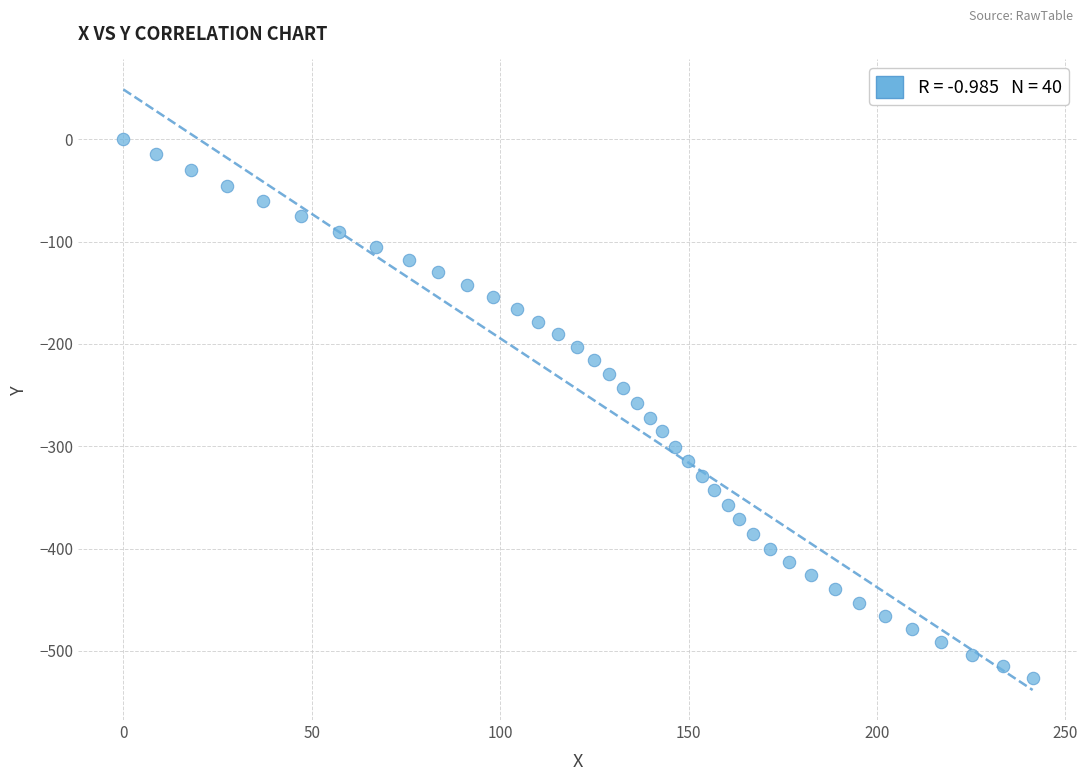

What is the range of X values (max minus min)?

241.3